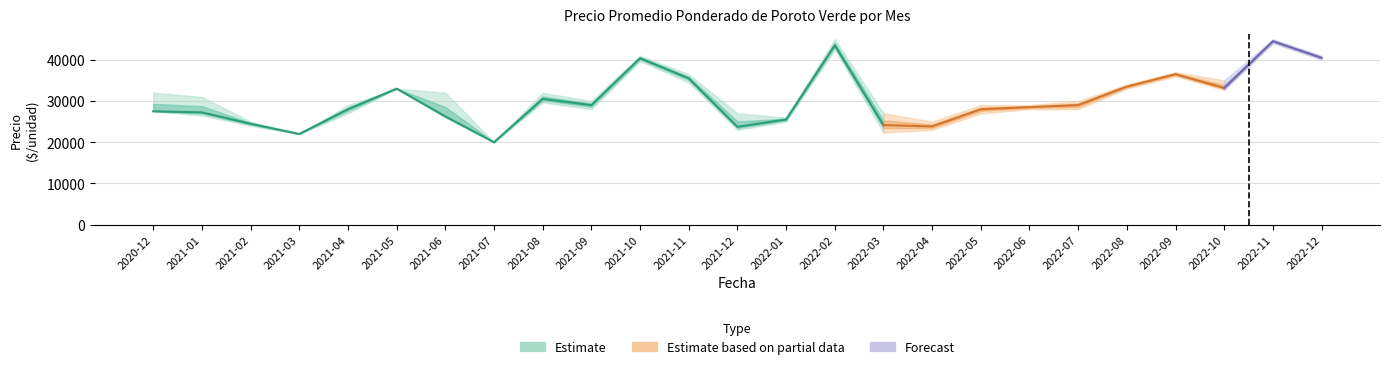

At which category does Precio promedio ponderado reach its first local peak?

2021-05